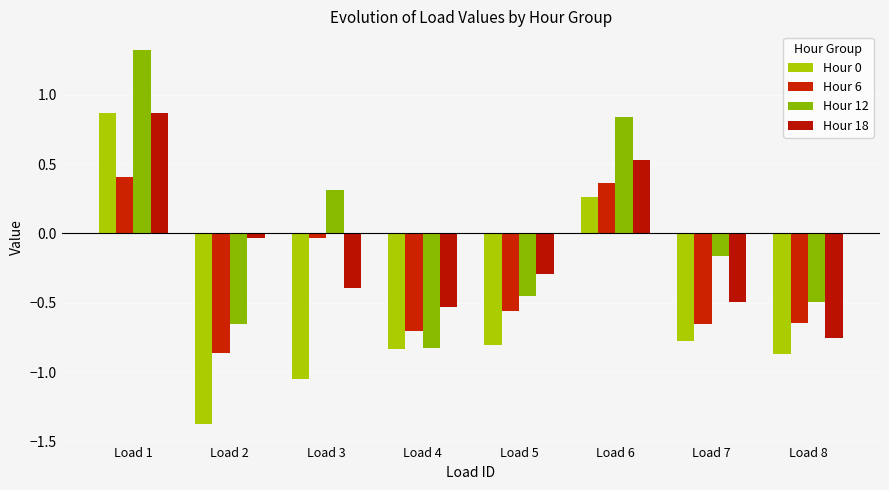

Reading left to right, transcribe all the data shown in this chart.

Hour 0: 0.9	-1.4	-1.1	-0.8	-0.8	0.3	-0.8	-0.9
Hour 6: 0.4	-0.9	-0.0	-0.7	-0.6	0.4	-0.7	-0.6
Hour 12: 1.3	-0.7	0.3	-0.8	-0.4	0.8	-0.2	-0.5
Hour 18: 0.9	-0.0	-0.4	-0.5	-0.3	0.5	-0.5	-0.8